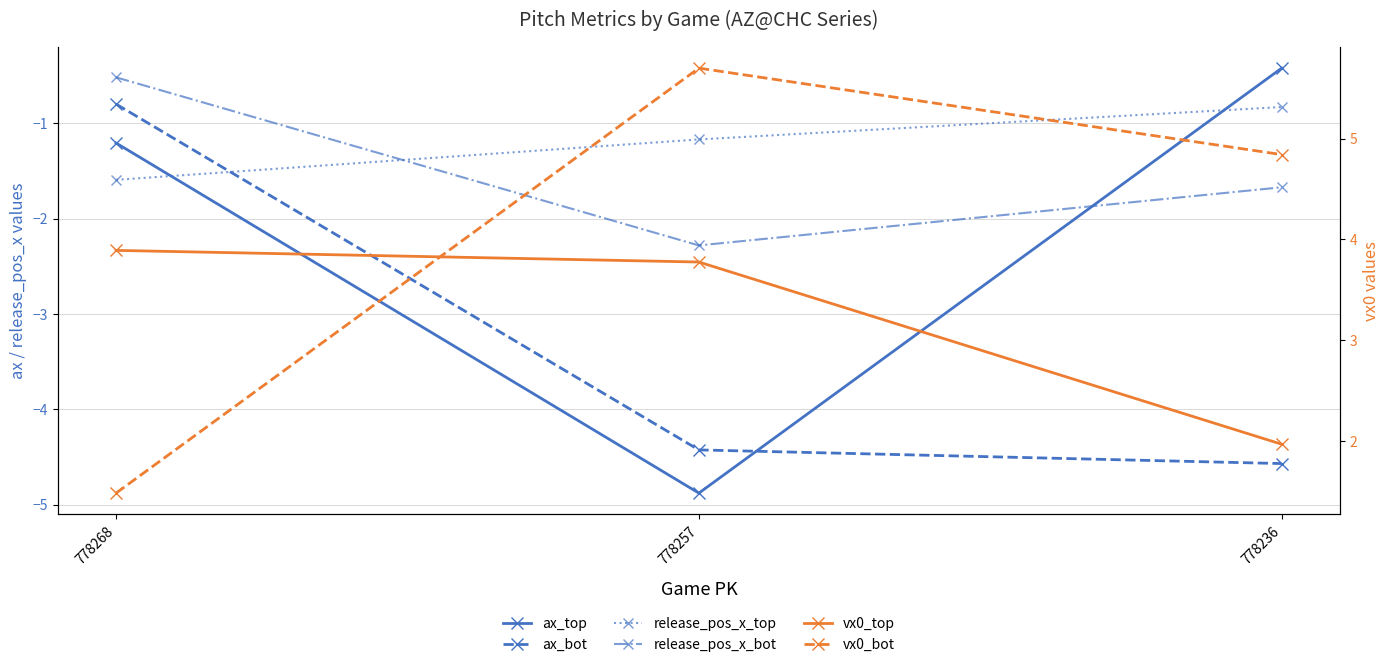

Between 778257 and 778236, which series saw the biggest shift?

ax_top